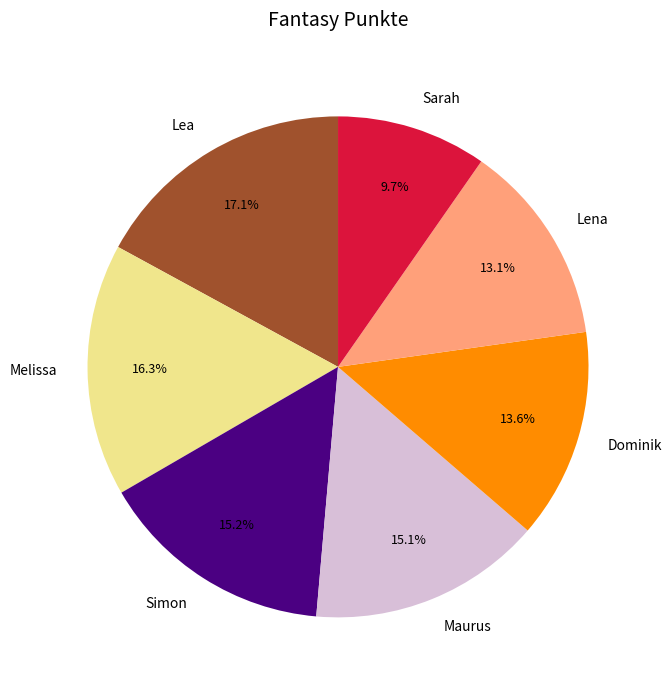

Which slice is the smallest?

Sarah